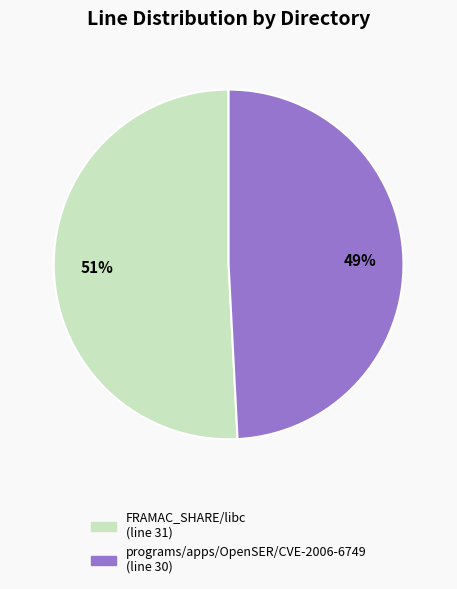

Between FRAMAC_SHARE/libc and programs/apps/OpenSER/CVE-2006-6749, which is larger?

FRAMAC_SHARE/libc